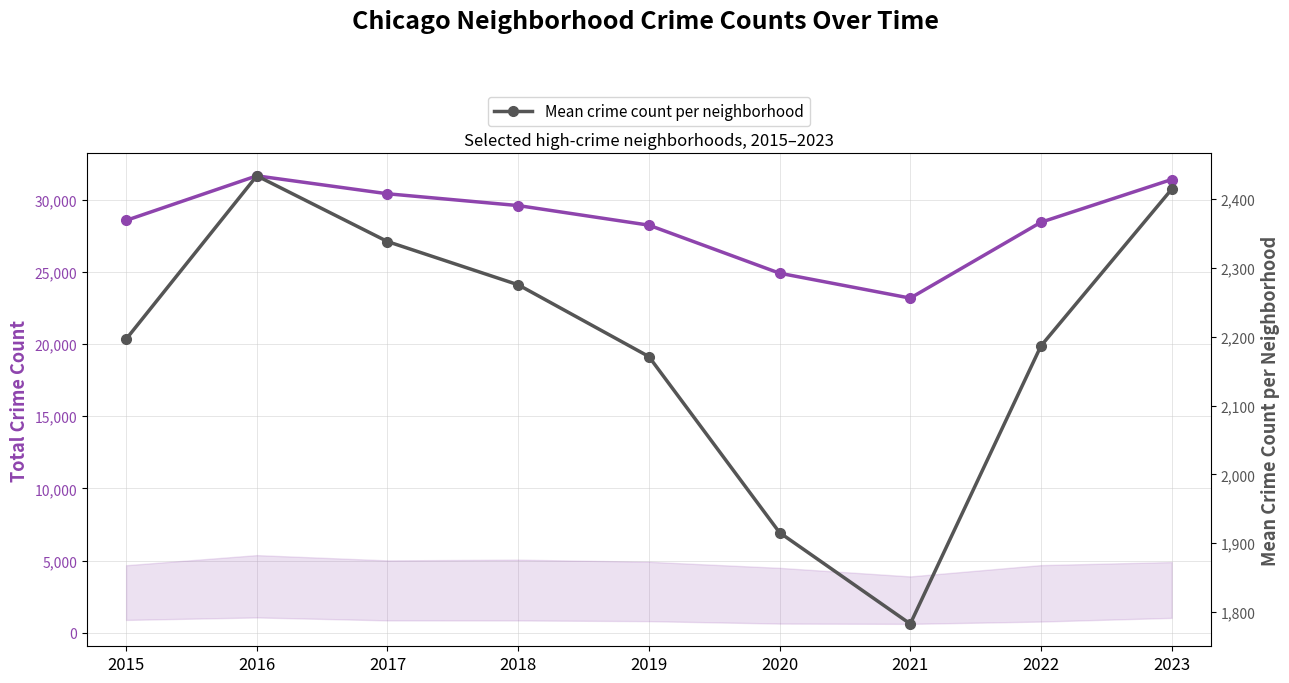

At which category does the chart reach its minimum across all series?

2021